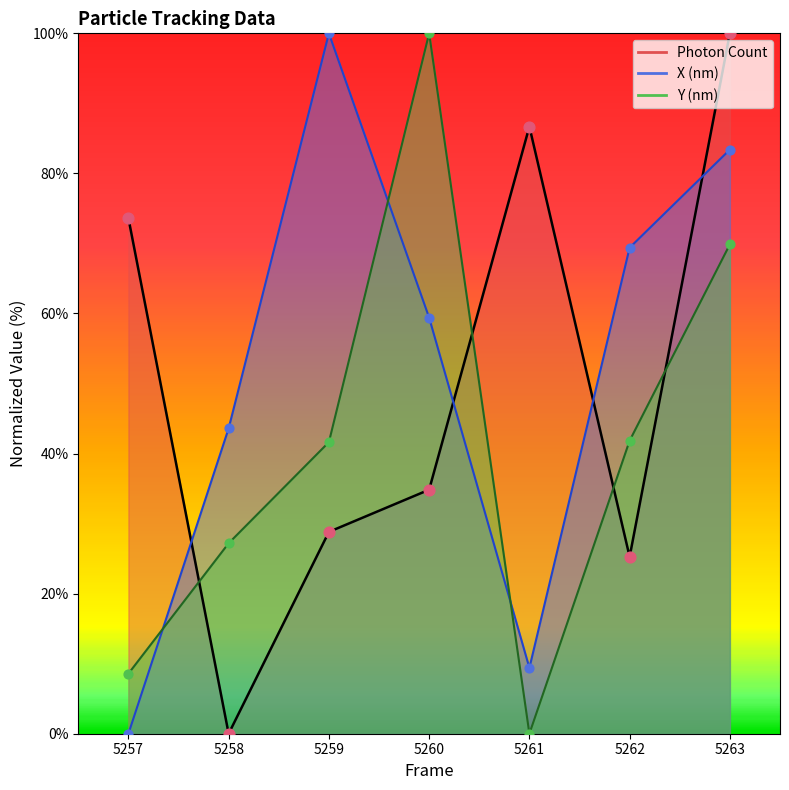

What are all the series names shown in the legend?

Photon Count, X (nm), Y (nm)